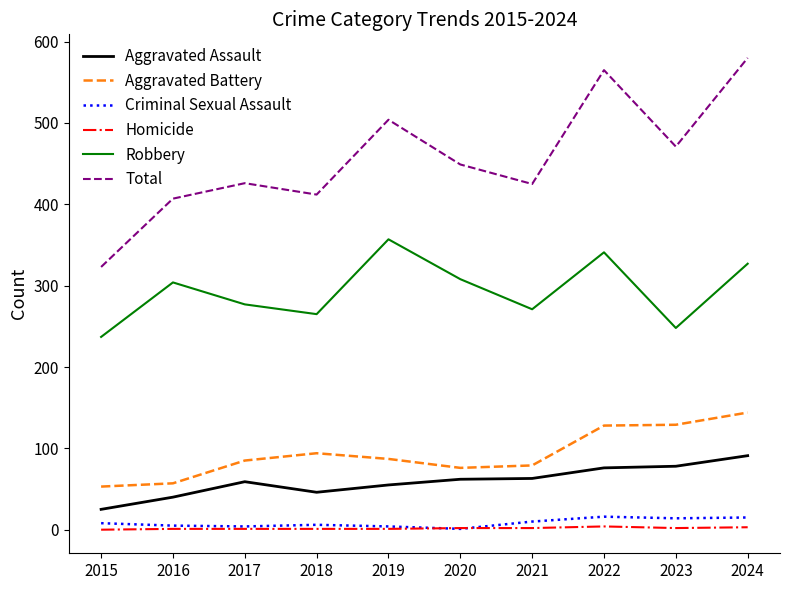

Which series has the widest spread of values?

Total